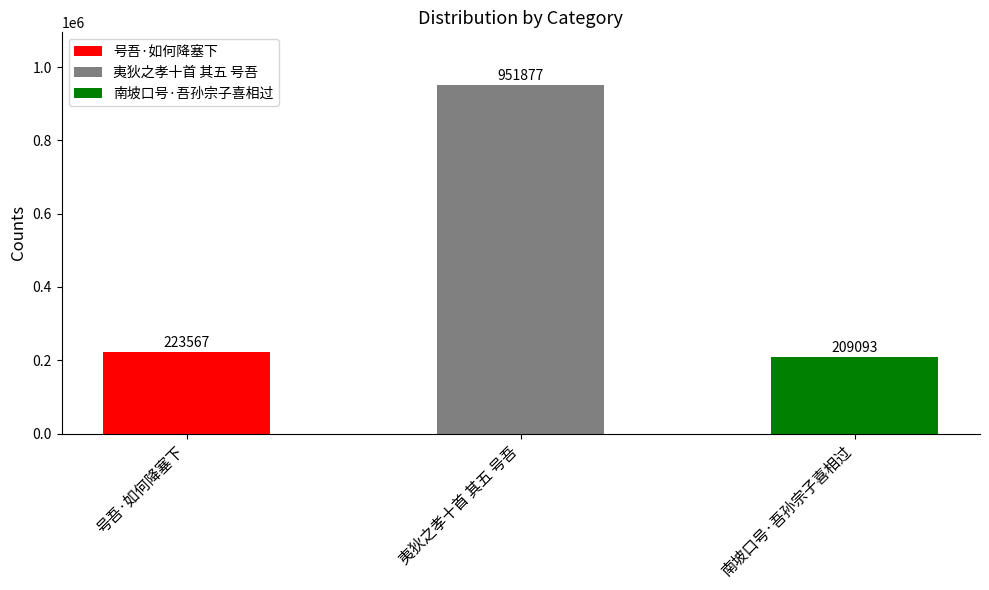

List the labels in order of value, smallest first.

南坡口号·吾孙宗子喜相过, 号吾·如何降塞下, 夷狄之孝十首 其五 号吾